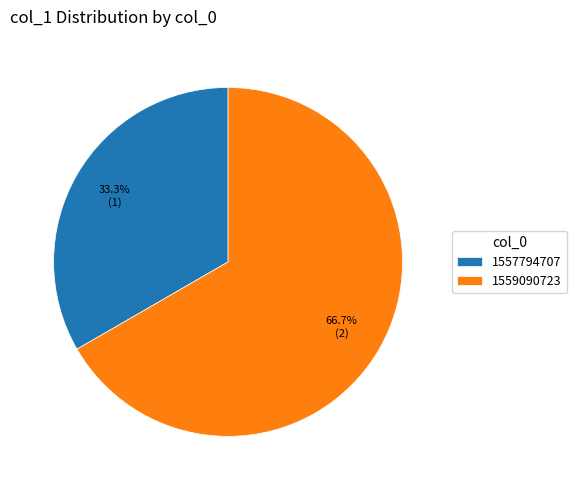

What is the majority slice?

1559090723